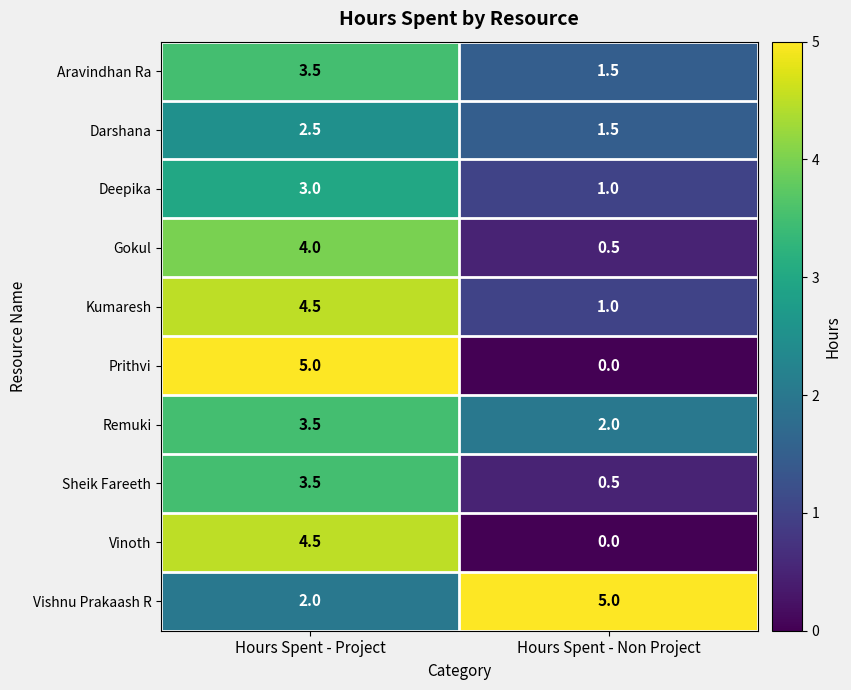

At how many categories does at least one series exceed 3?

2